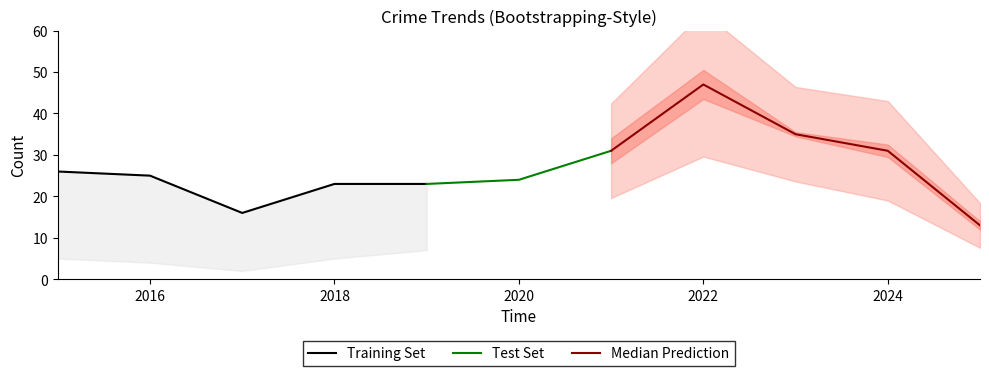

Is it true that Robbery equals 33 at 2021?

False